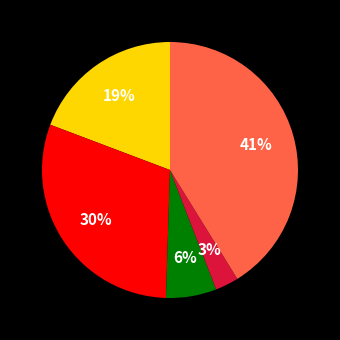

Does any single category account for the majority?

No